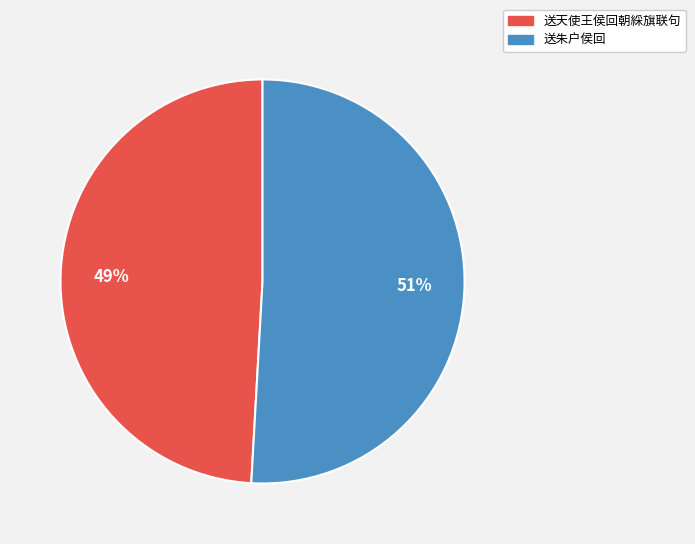

To the nearest percent, what is the difference between the 送天使王侯回朝綵旗联句 and 送朱户侯回 slice percentages?

2%